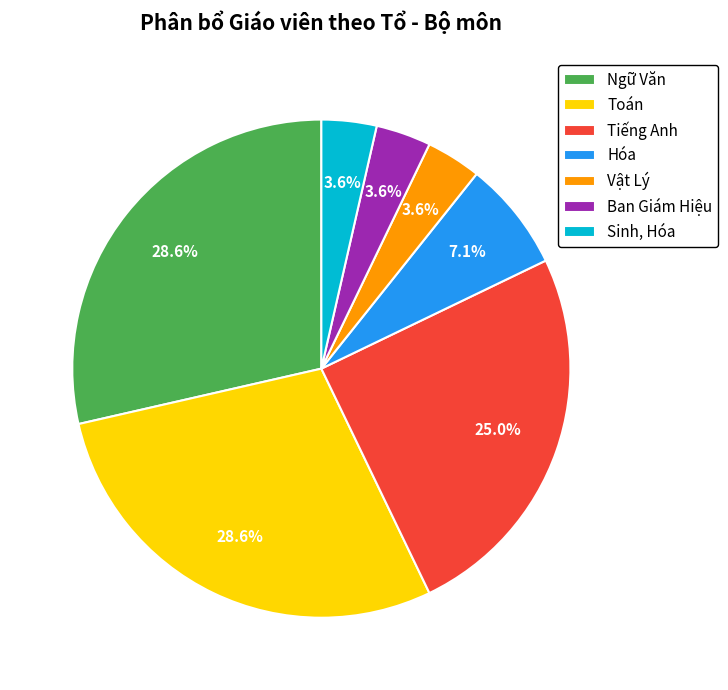

The Vật Lý slice represents 4% of the pie. True or false?

True